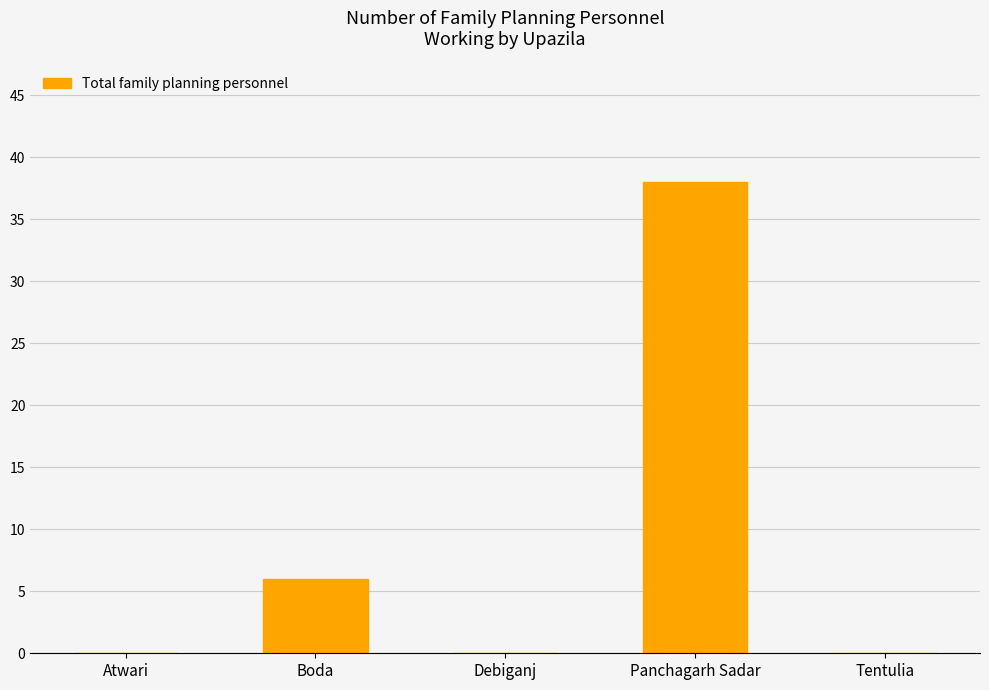

How many series are shown in this chart?

1